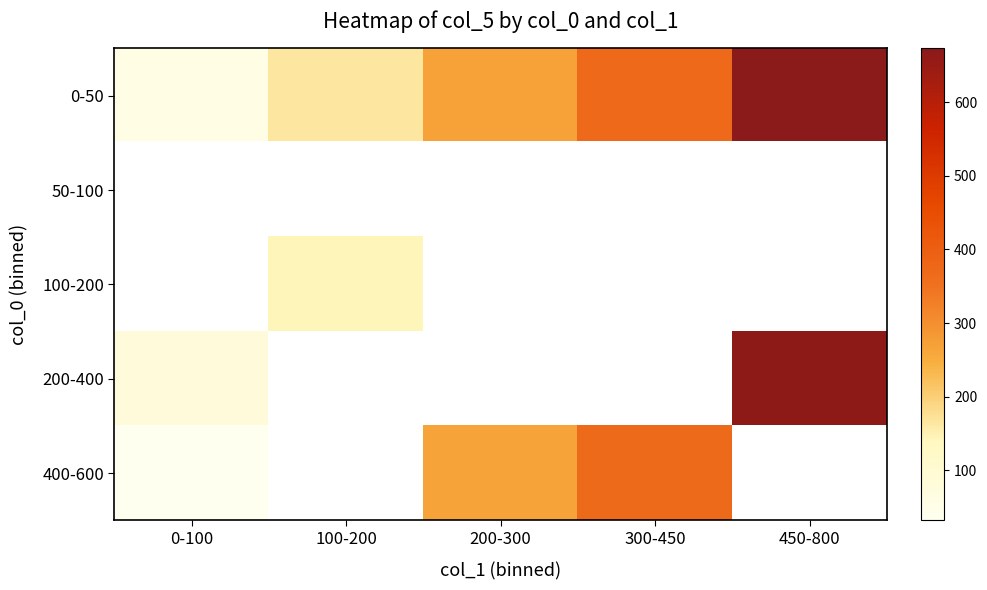

What is the smallest value displayed?

31.5